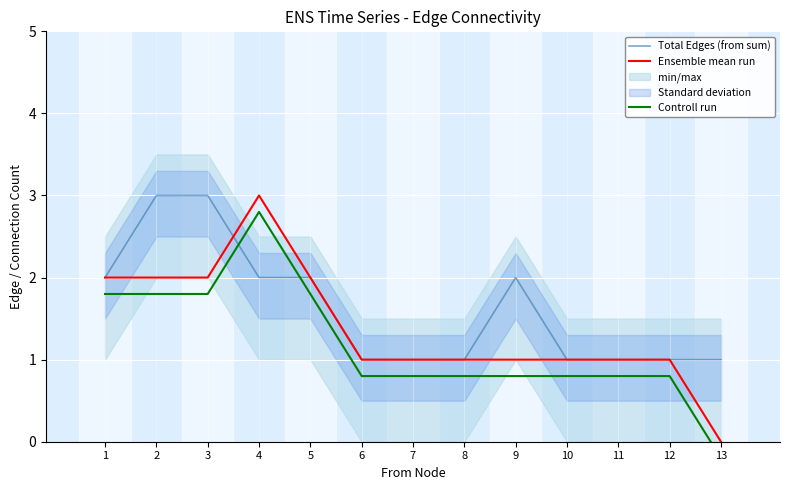

Reading left to right, extract all data points from this chart.

Total Edges (from sum): 1=2.0	2=3.0	3=3.0	4=2.0	5=2.0	6=1.0	7=1.0	8=1.0	9=2.0	10=1.0	11=1.0	12=1.0	13=1.0
Ensemble mean run: 1=2.0	2=2.0	3=2.0	4=3.0	5=2.0	6=1.0	7=1.0	8=1.0	9=1.0	10=1.0	11=1.0	12=1.0	13=0.0
Controll run: 1=1.8	2=1.8	3=1.8	4=2.8	5=1.8	6=0.8	7=0.8	8=0.8	9=0.8	10=0.8	11=0.8	12=0.8	13=-0.2